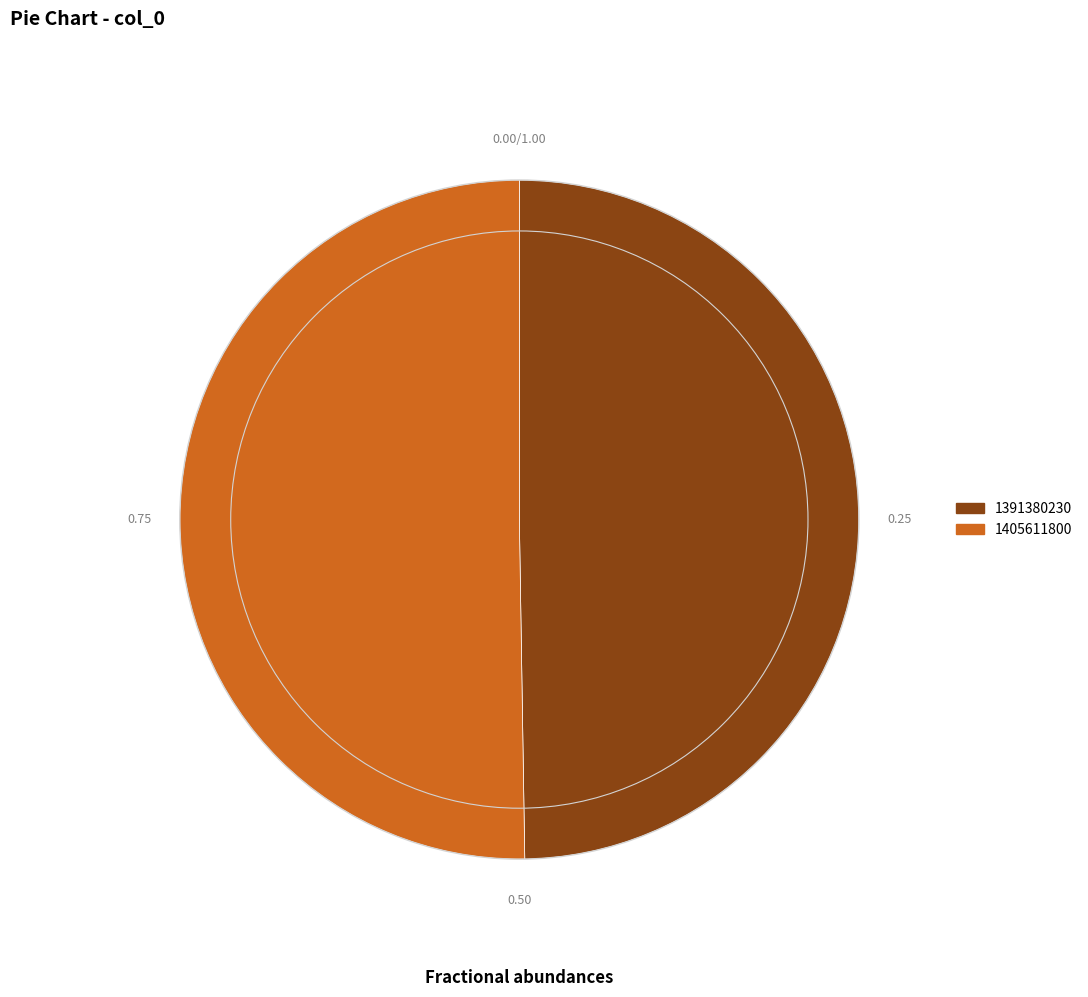

What is the largest slice in the pie chart?

1405611800